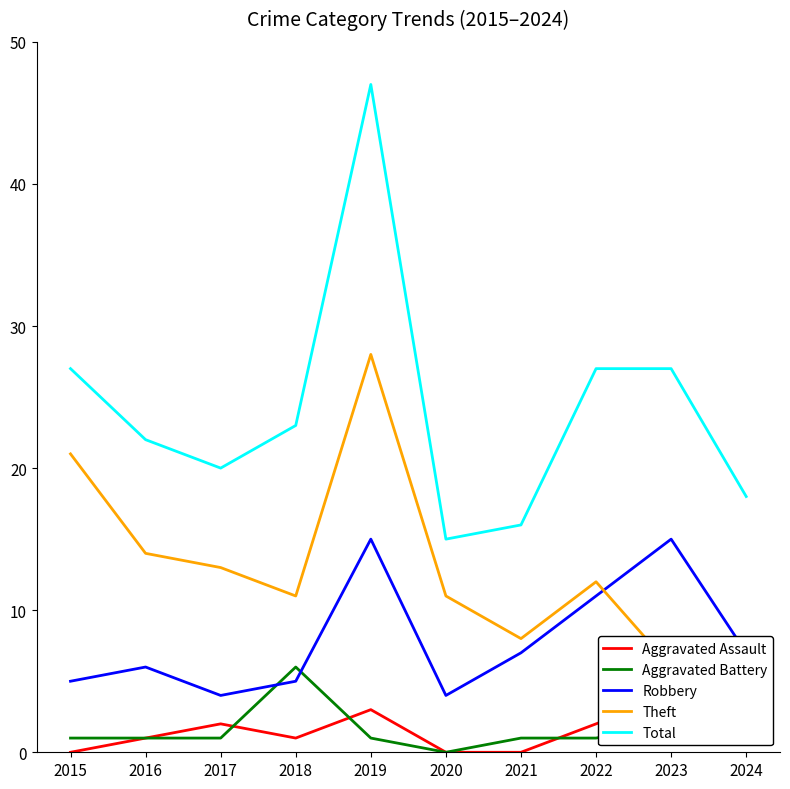

True or false: Total has more than 1 points higher than both neighbors.

False